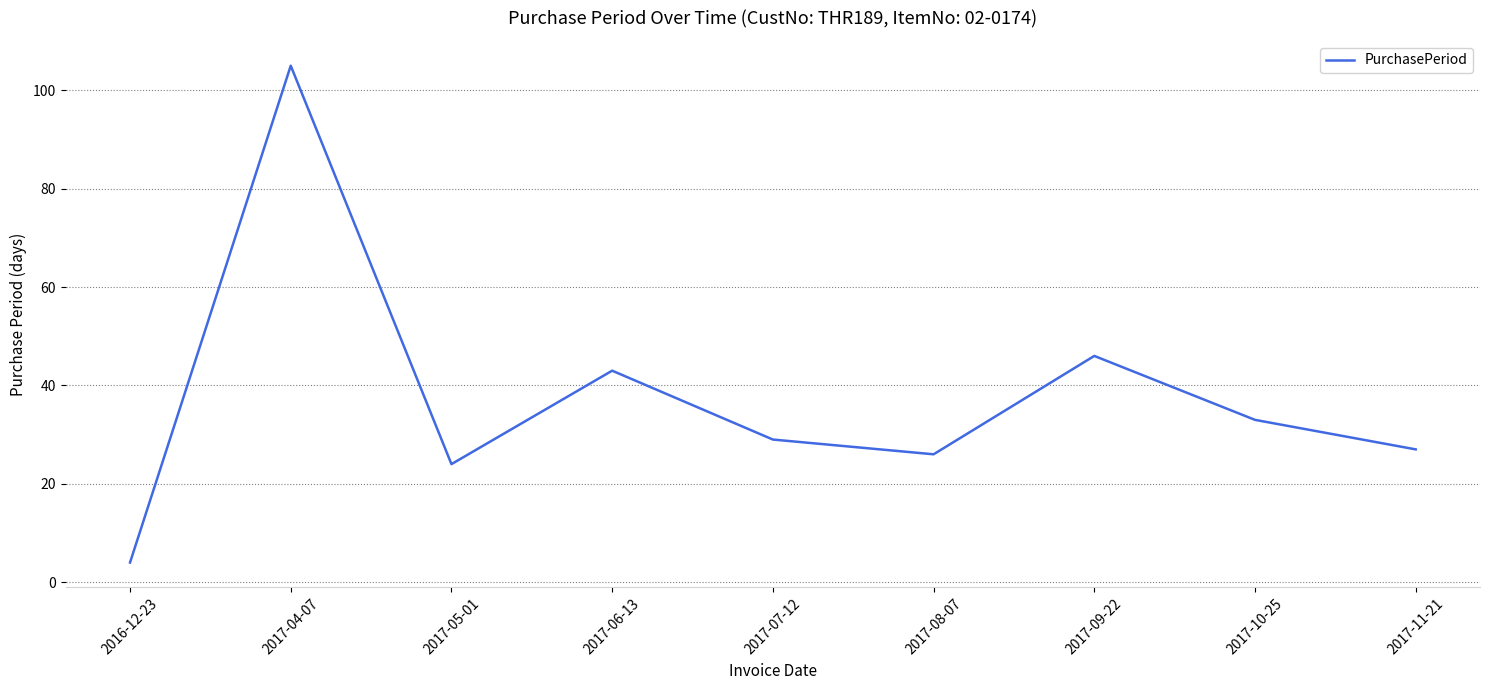

What is the difference between the maximum and minimum values?

101